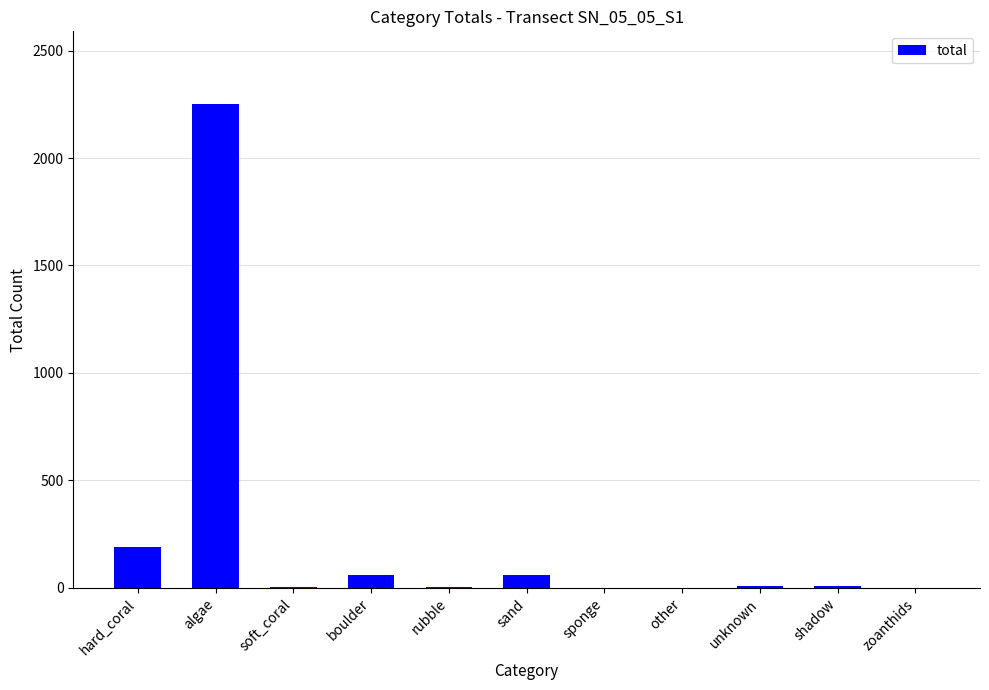

Which has a higher value, hard_coral or algae?

algae